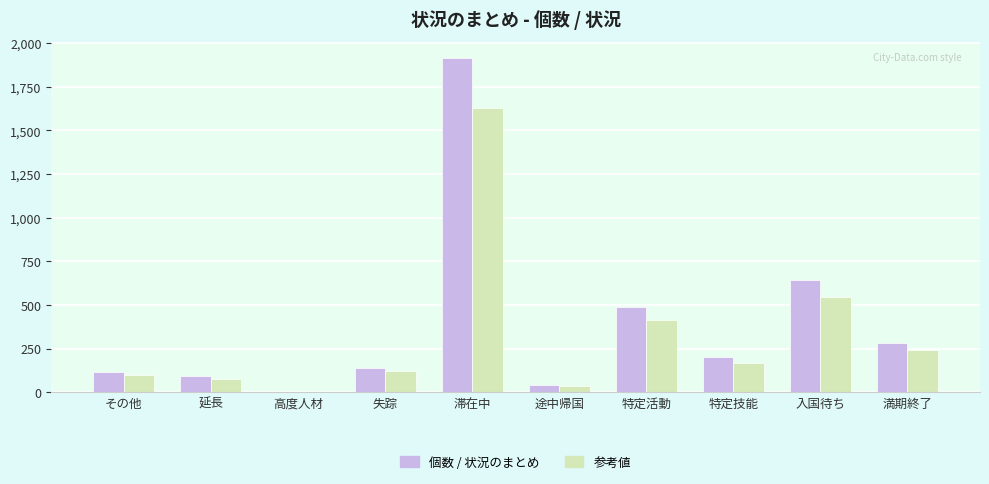

Which category has the highest value in the 参考値 series?

滞在中